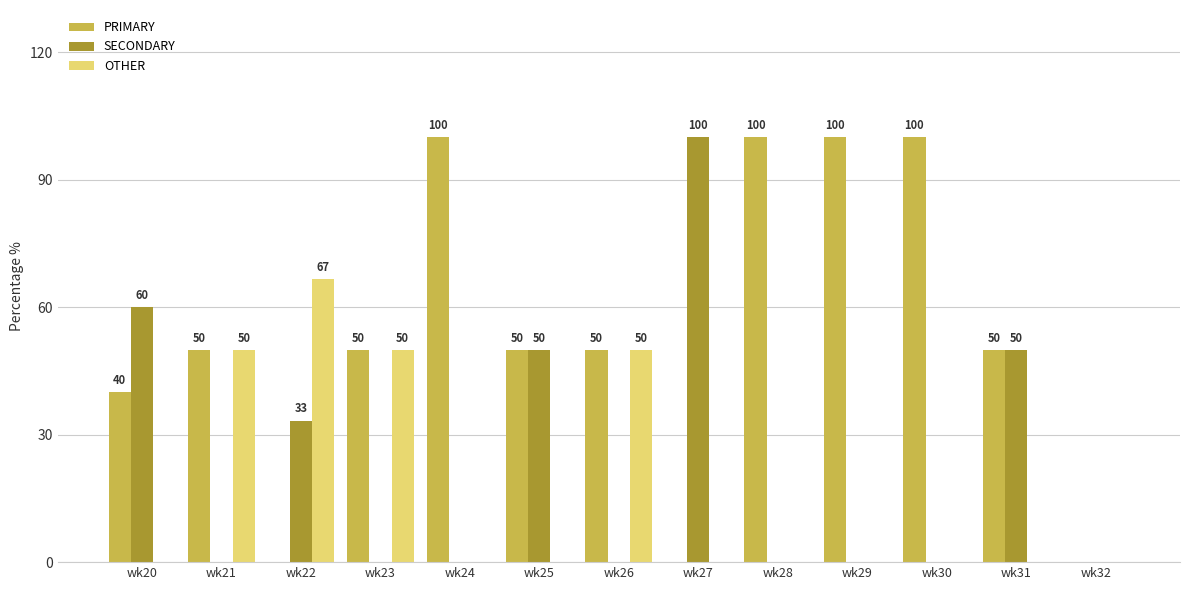

Is it true that OTHER equals 0.0 at wk20?

True